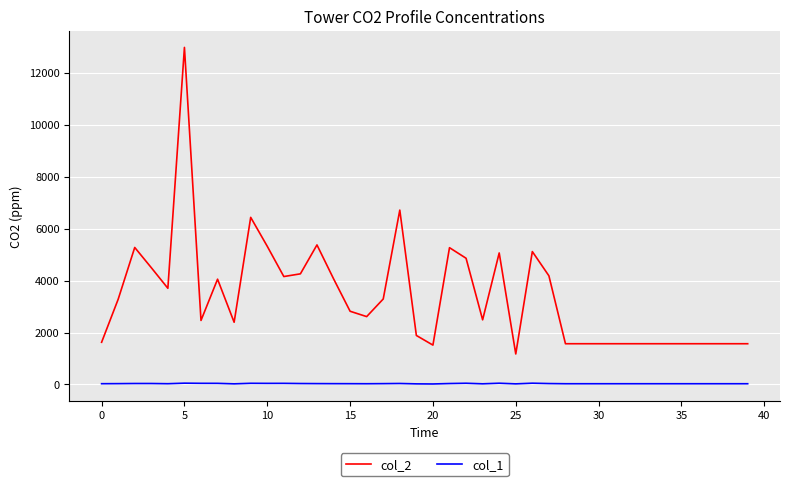

Rank the series by their average value, from highest to lowest.

col_2, col_1